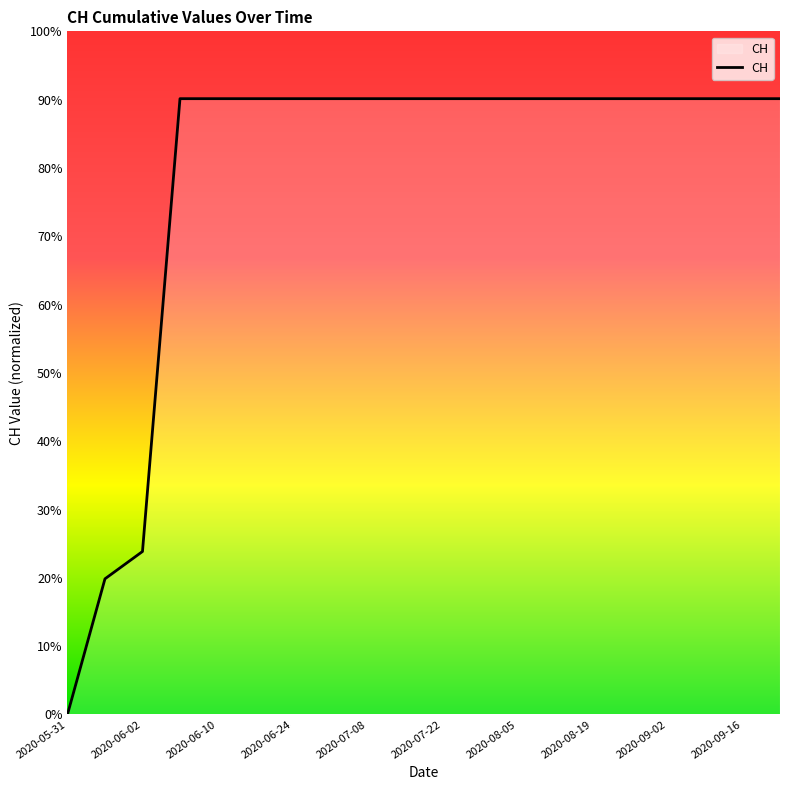

What is the difference between the maximum and minimum values?

90.1